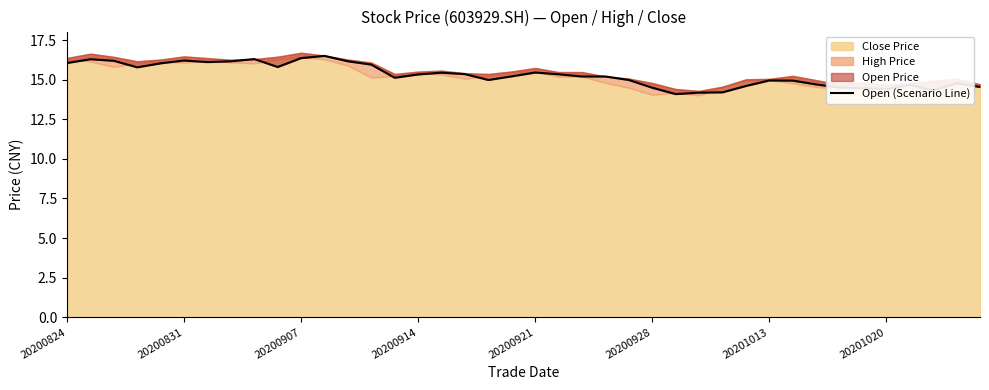

Does the chart have visible grid lines?

No